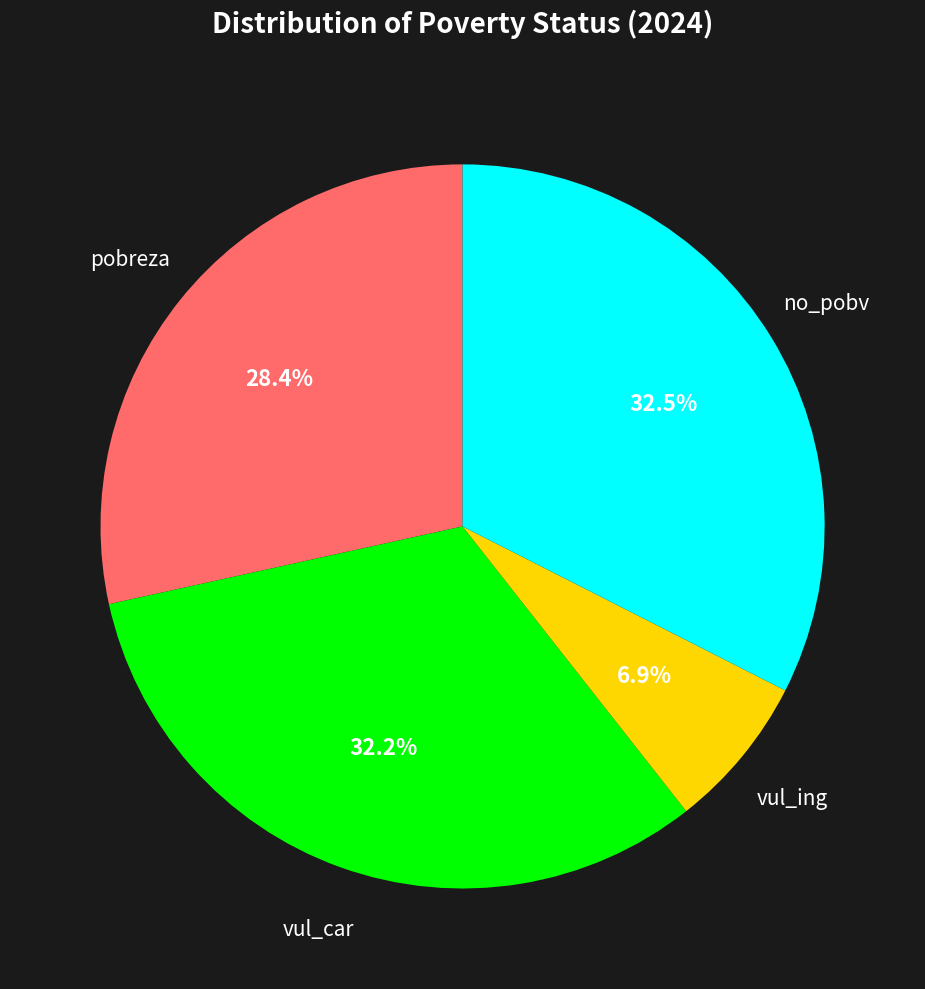

Between no_pobv and vul_ing, which is larger?

no_pobv